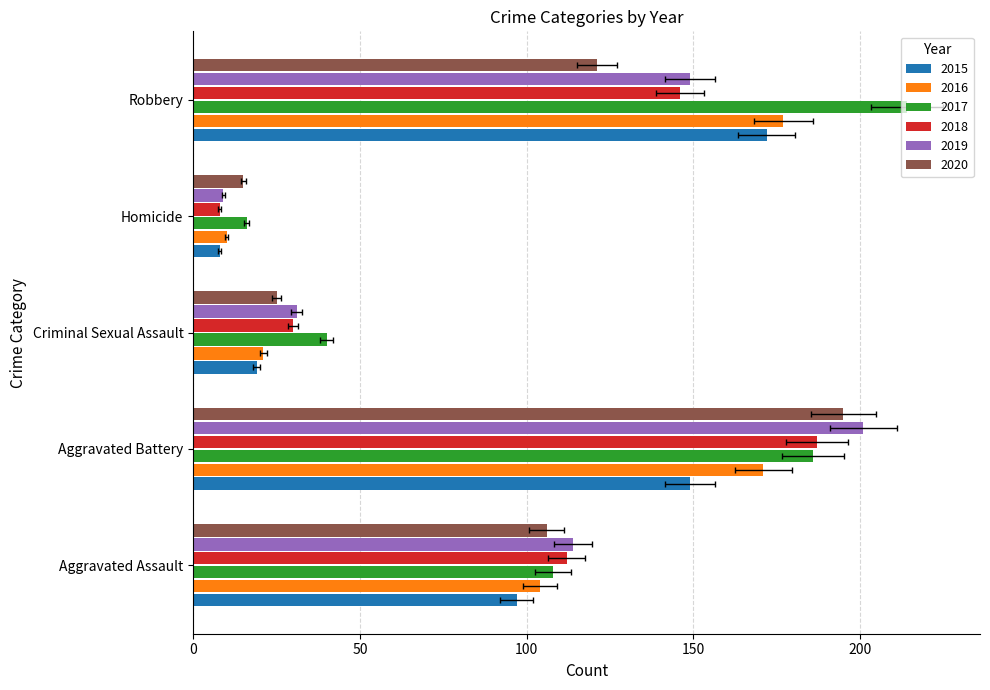

Between Aggravated Battery and Robbery, which series saw the biggest shift?

2020